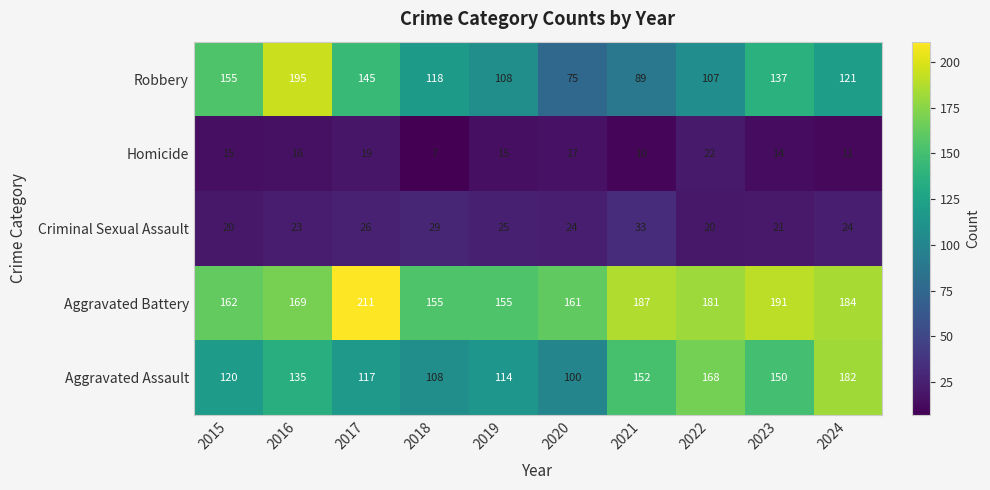

What is the total value across all series at 2017?

518